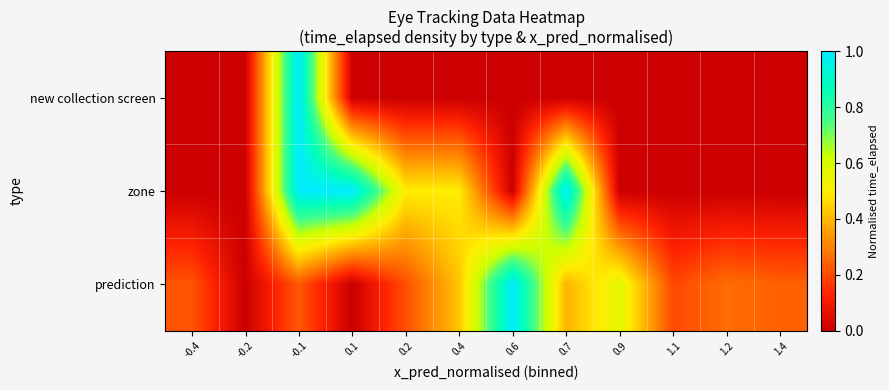

How many series are shown in this chart?

3